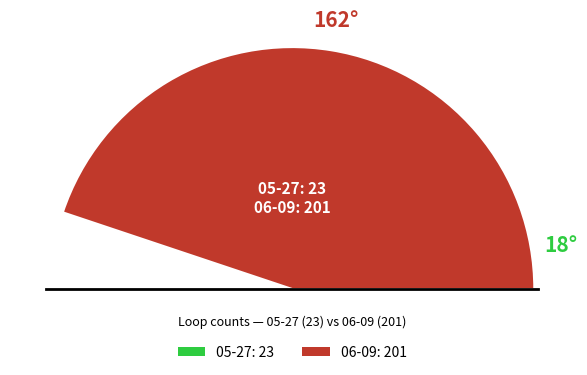

True or false: 06-09 accounts for 90% of the total.

True